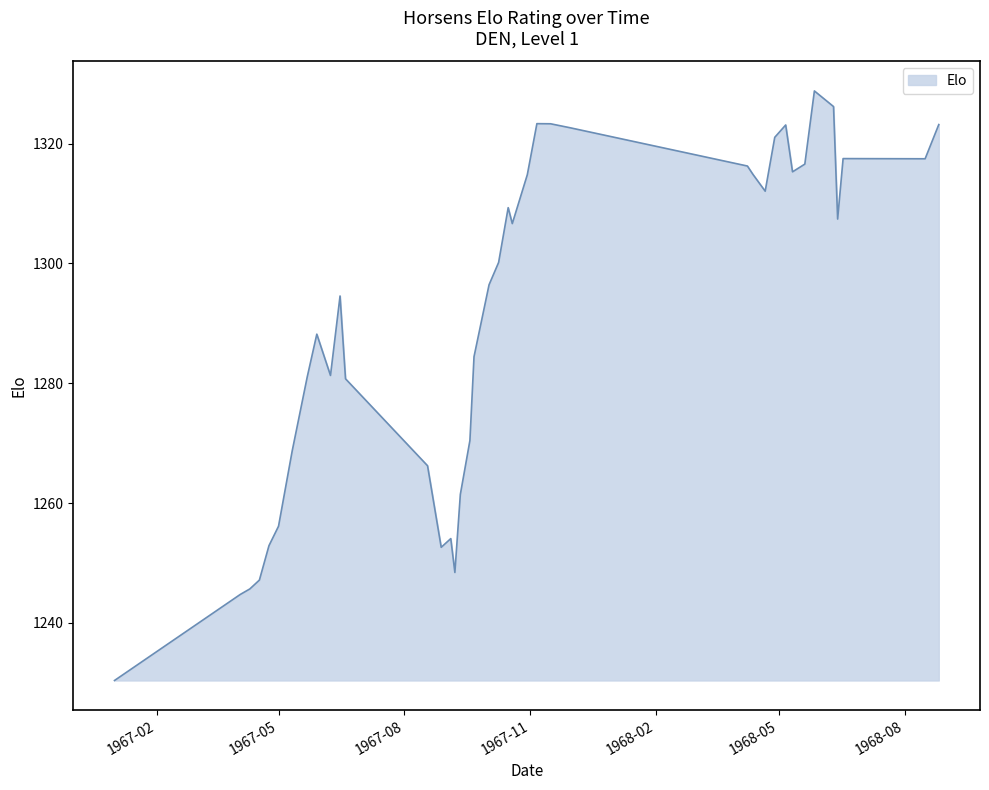

How many lines are shown in the chart?

1